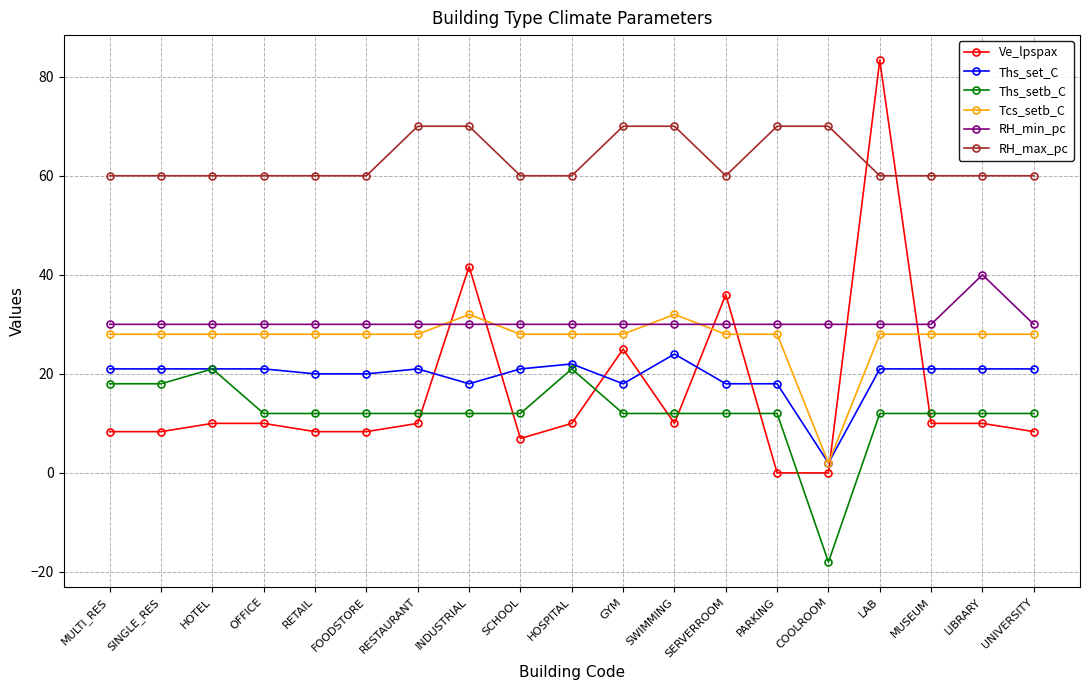

What is the sum of all Ve_lpspax values?

304.6